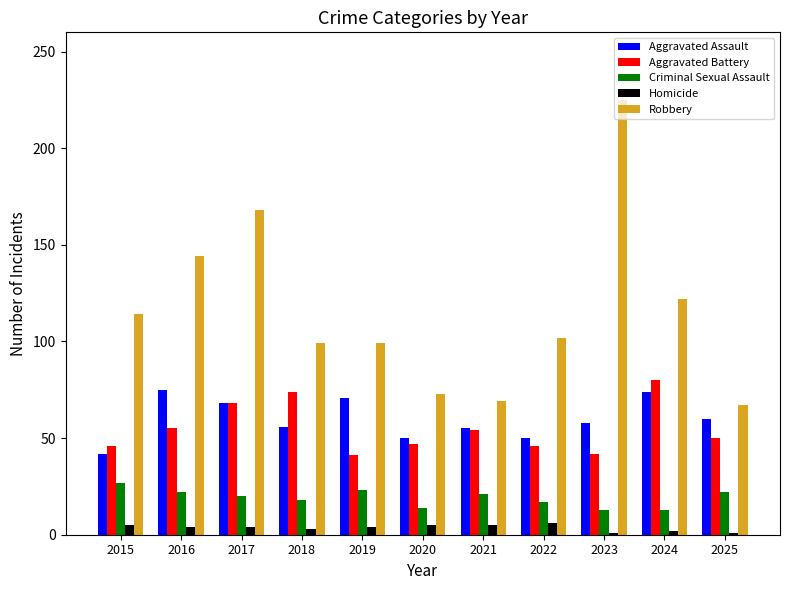

Where does the Aggravated Assault series first go above 58?

2016